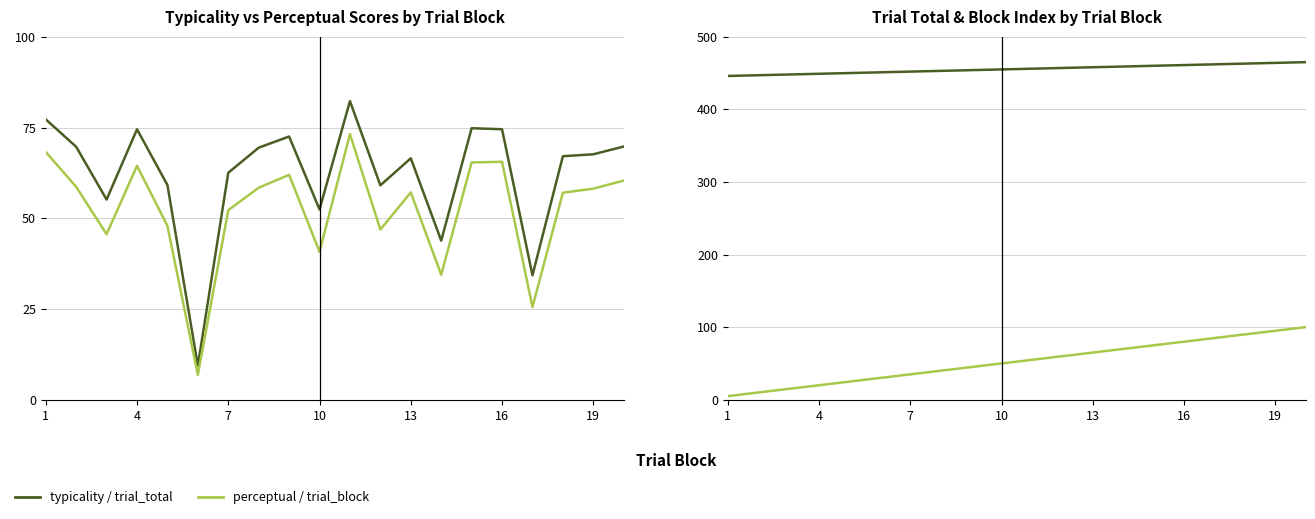

How many values in the perceptual series exceed 58?

10